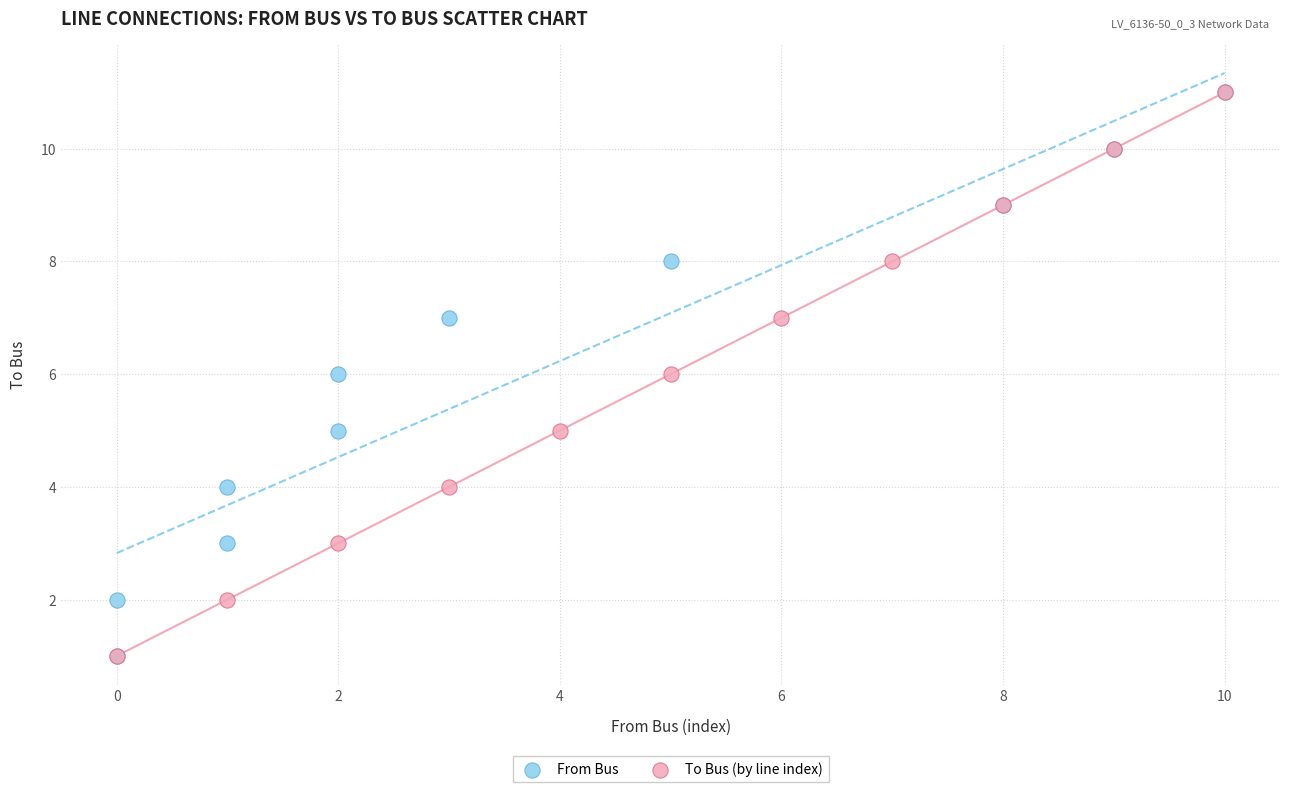

What are all the series names shown in the legend?

From Bus, To Bus (by line index)